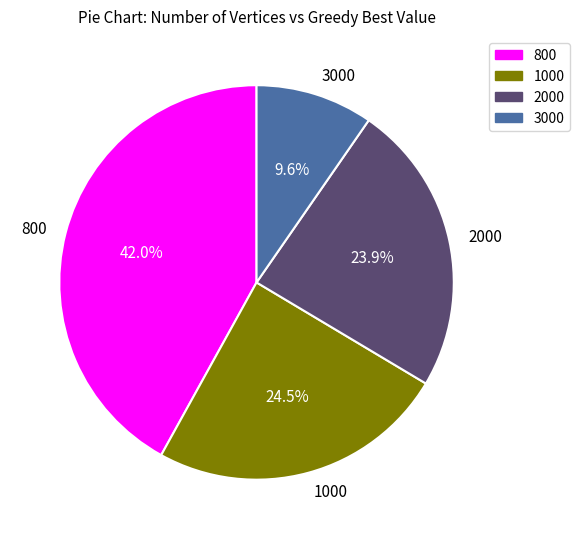

Which slice is the smallest?

3000